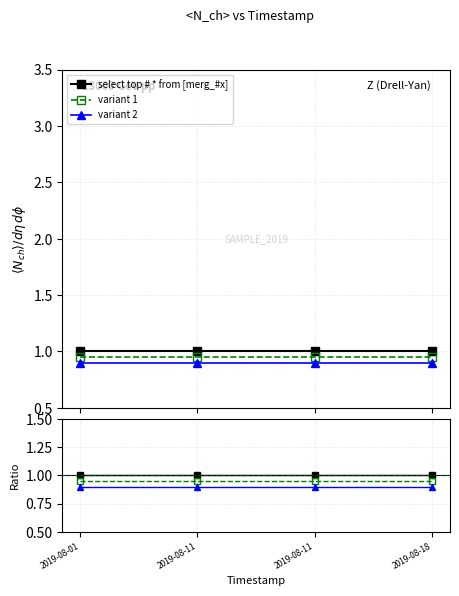

Is the value of select top # * from [merg_#x] at 2019-08-11 greater than the value of variant 2 at 2019-08-11?

Yes